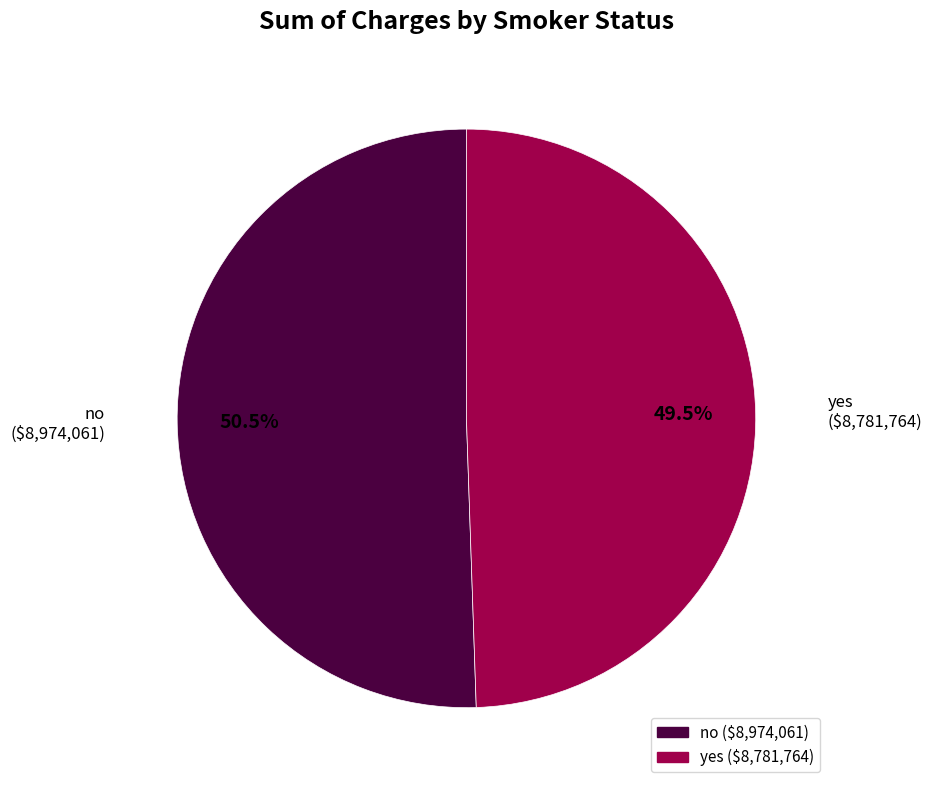

To the nearest percent, what is the difference between the no and yes slice percentages?

1%